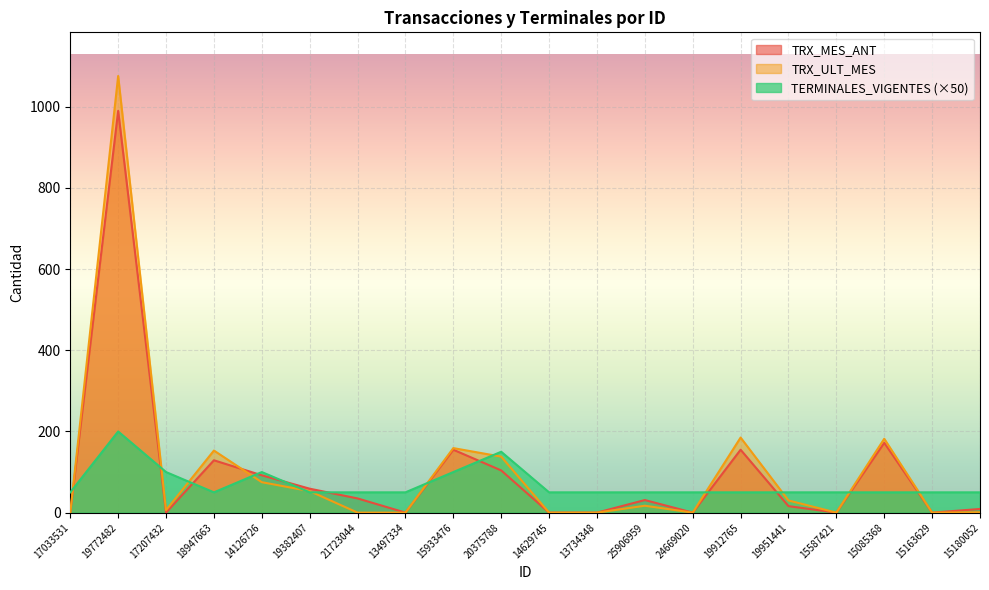

Reading left to right, list all the values displayed in this chart.

TRX_MES_ANT: 17033531=0	19772482=990	17207432=0	18947663=129	14126726=92	19382407=59	21723044=35	13497334=0	15933476=155	20375788=104	14629745=0	13734348=0	25906959=31	24669020=0	19912765=155	19951441=16	15587421=0	15085368=172	15163629=0	15180052=9
TRX_ULT_MES: 17033531=0	19772482=1076	17207432=6	18947663=153	14126726=75	19382407=53	21723044=0	13497334=0	15933476=159	20375788=138	14629745=0	13734348=0	25906959=17	24669020=0	19912765=185	19951441=30	15587421=0	15085368=182	15163629=0	15180052=1
TERMINALES_VIGENTES: 17033531=50	19772482=200	17207432=100	18947663=50	14126726=100	19382407=50	21723044=50	13497334=50	15933476=100	20375788=150	14629745=50	13734348=50	25906959=50	24669020=50	19912765=50	19951441=50	15587421=50	15085368=50	15163629=50	15180052=50